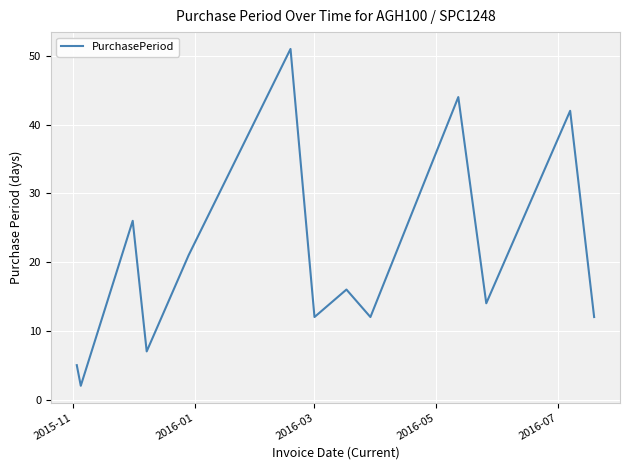

What is the difference between the maximum and minimum values?

49